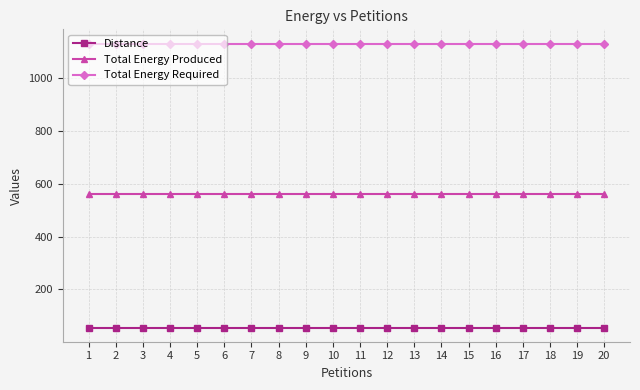

Rank the series at 8 from lowest to highest value.

Distance, Total Energy Produced, Total Energy Required